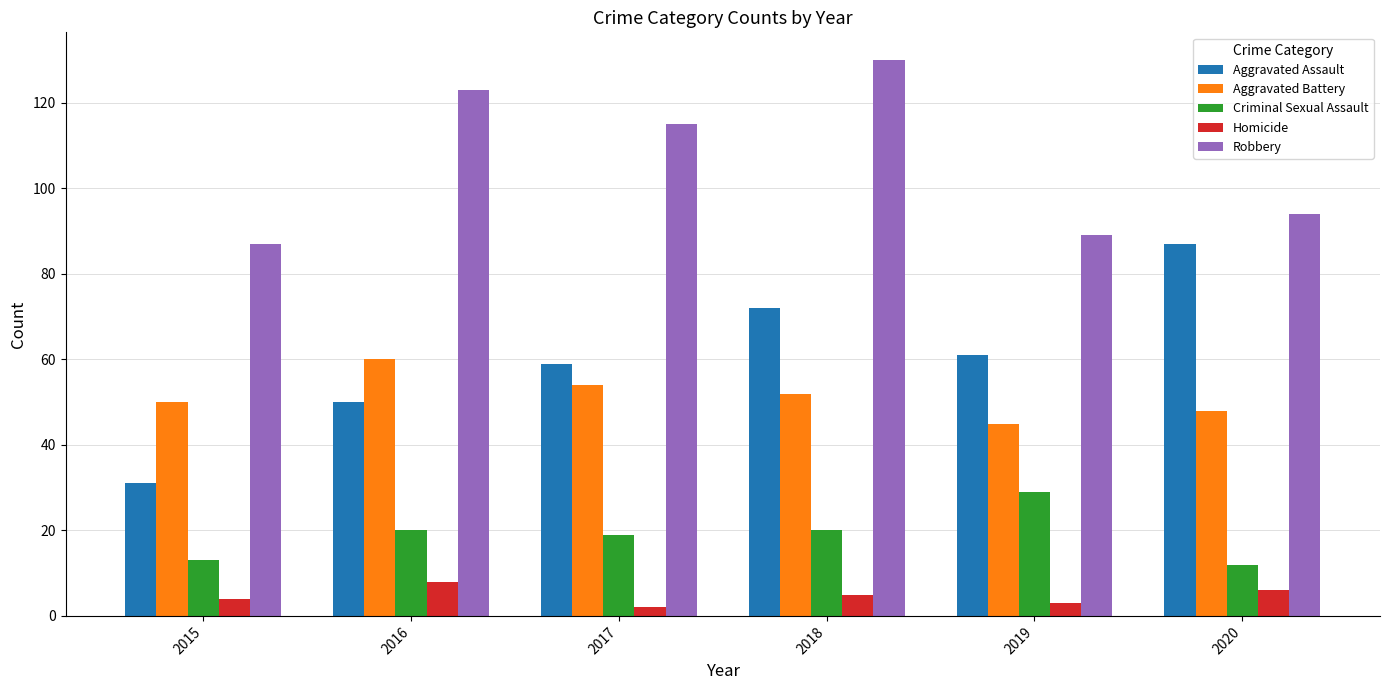

What is the maximum value shown in the chart?

130